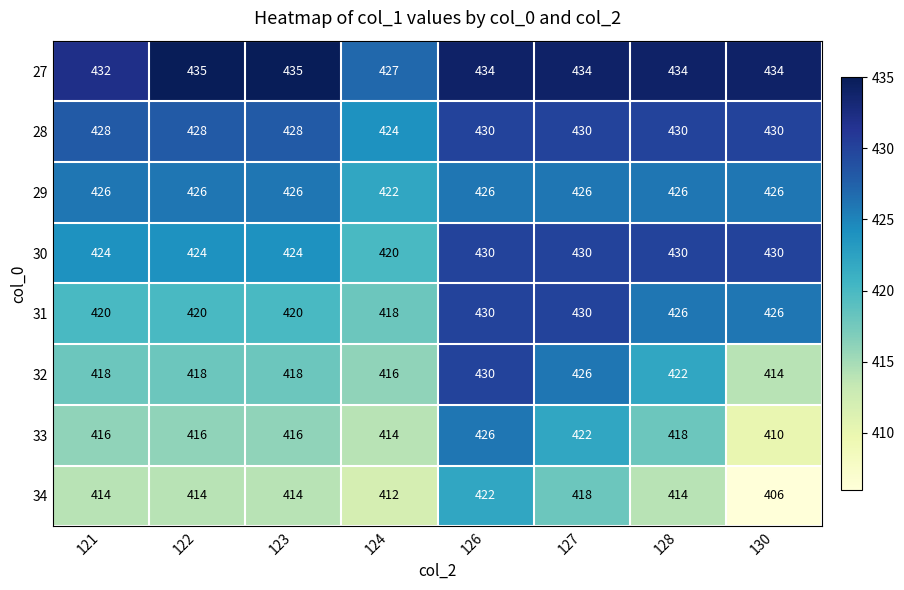

What is the spread (max minus min) of values at 121?

18